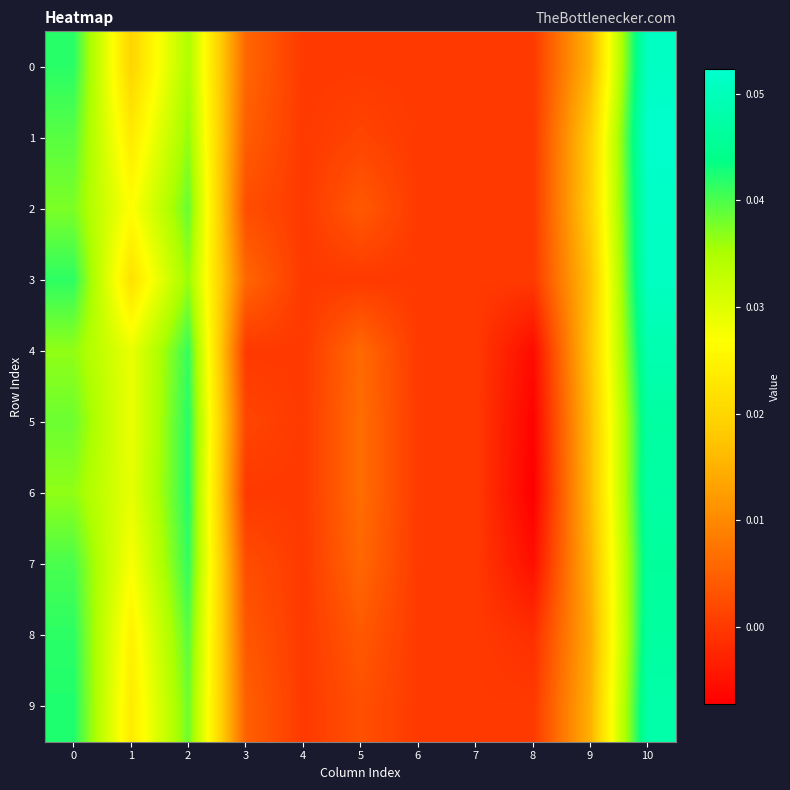

Reading left to right, what are all the values shown in this chart?

0: 0=0.0	1=0.0	2=0.0	3=0.0	4=0.0	5=0.0	6=0.0	7=0.0	8=0.0	9=0.0	10=0.1
1: 0=0.0	1=0.0	2=0.0	3=0.0	4=0.0	5=0.0	6=0.0	7=0.0	8=0.0	9=0.0	10=0.1
2: 0=0.0	1=0.0	2=0.0	3=0.0	4=0.0	5=0.0	6=0.0	7=0.0	8=0.0	9=0.0	10=0.1
3: 0=0.0	1=0.0	2=0.0	3=0.0	4=0.0	5=0.0	6=0.0	7=0.0	8=0.0	9=0.0	10=0.1
4: 0=0.0	1=0.0	2=0.0	3=0.0	4=0.0	5=0.0	6=0.0	7=0.0	8=-0.0	9=0.0	10=0.0
5: 0=0.0	1=0.0	2=0.0	3=0.0	4=0.0	5=0.0	6=0.0	7=0.0	8=-0.0	9=0.0	10=0.0
6: 0=0.0	1=0.0	2=0.0	3=0.0	4=0.0	5=0.0	6=0.0	7=0.0	8=-0.0	9=0.0	10=0.0
7: 0=0.0	1=0.0	2=0.0	3=0.0	4=0.0	5=0.0	6=0.0	7=0.0	8=-0.0	9=0.0	10=0.0
8: 0=0.0	1=0.0	2=0.0	3=0.0	4=0.0	5=0.0	6=0.0	7=0.0	8=-0.0	9=0.0	10=0.0
9: 0=0.0	1=0.0	2=0.0	3=0.0	4=0.0	5=0.0	6=0.0	7=0.0	8=0.0	9=0.0	10=0.0